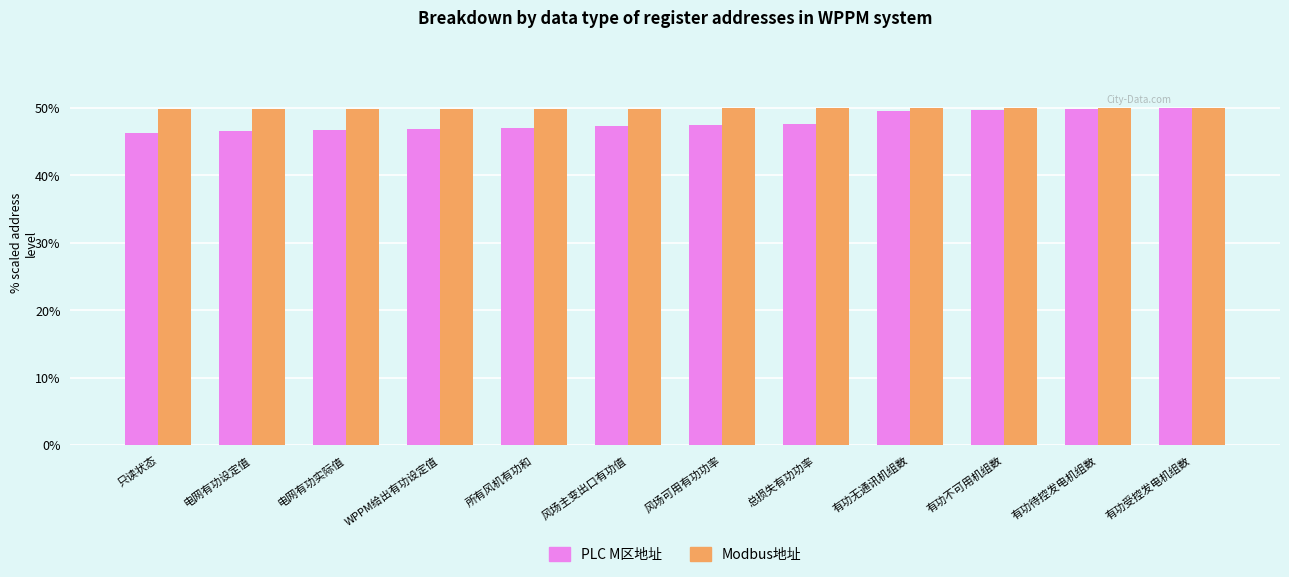

How many bars are there in total?

24